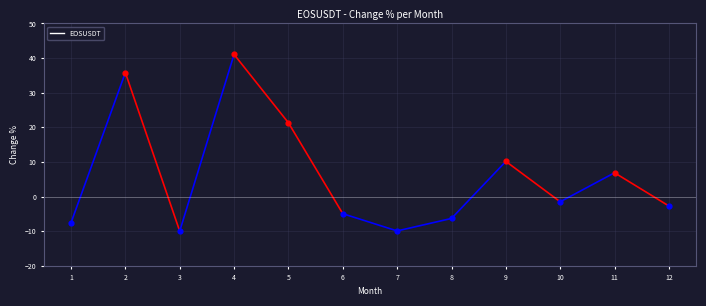

What is the change in value from 1 to 9?

+17.8